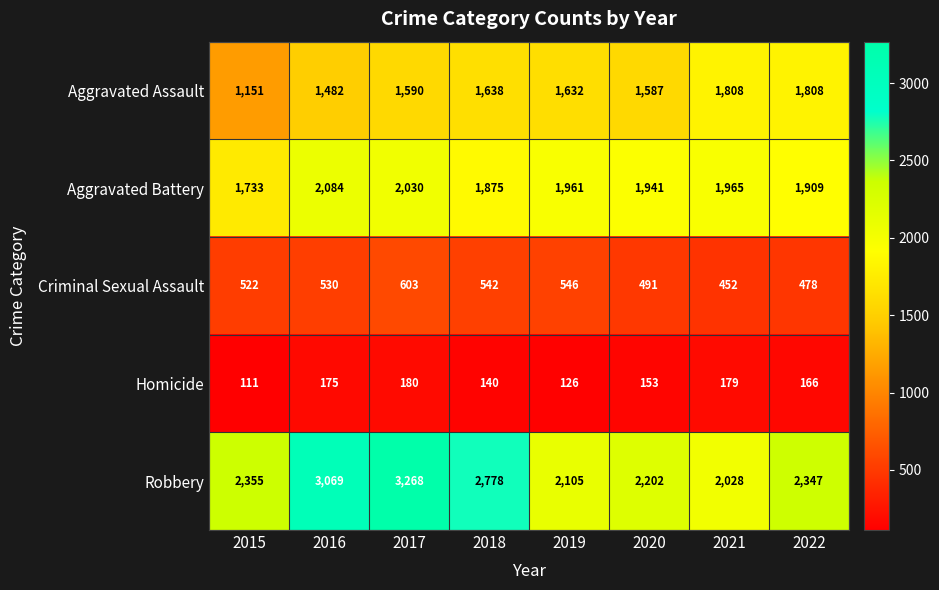

Read the Robbery value at 2021.

2028